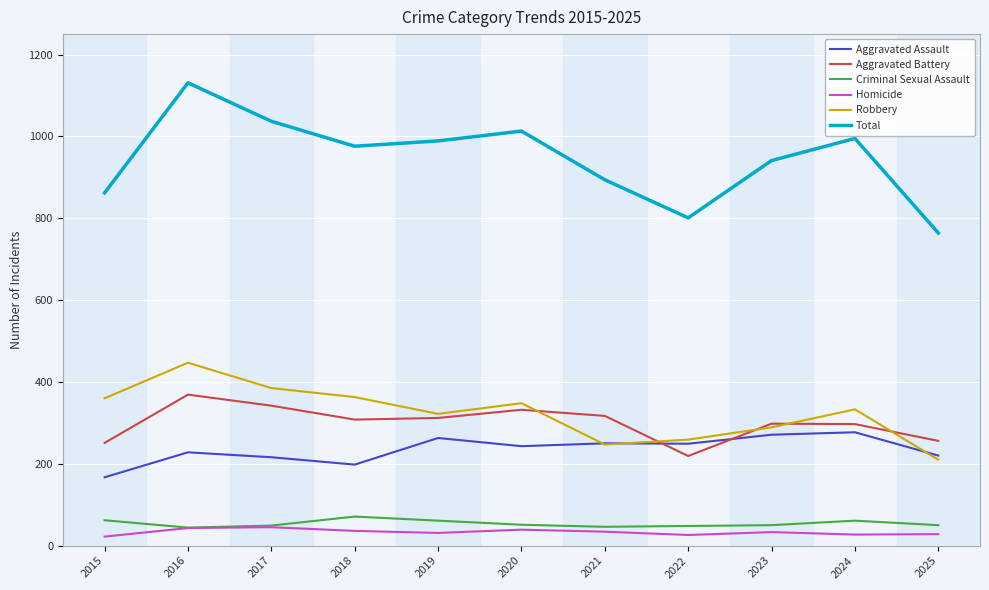

True or false: Criminal Sexual Assault and Aggravated Battery cross at least once.

False